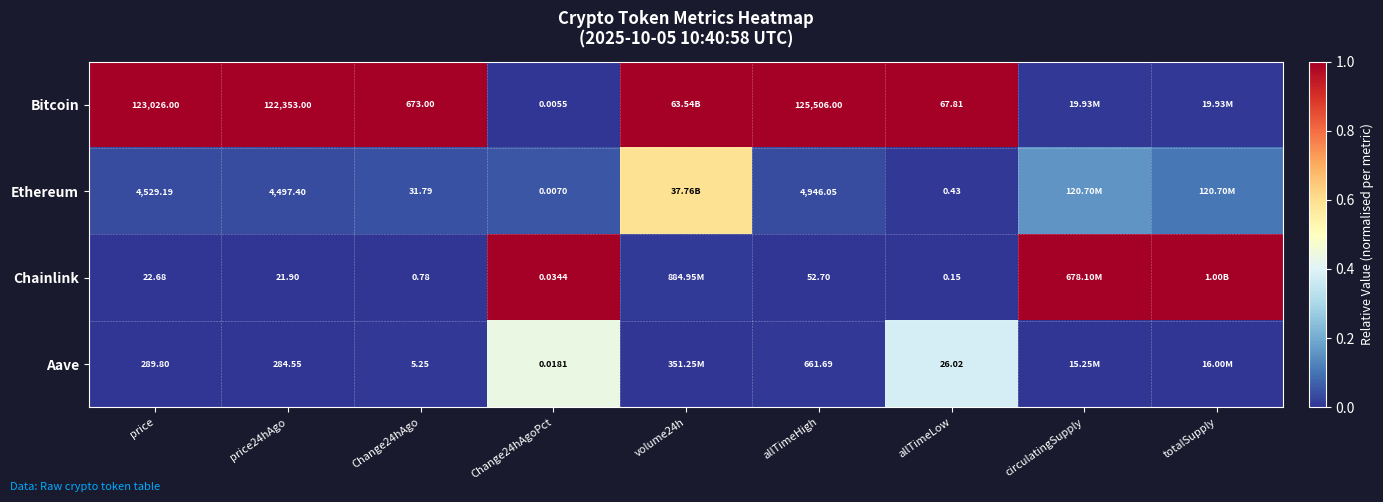

At how many categories does at least one series exceed 0?

9